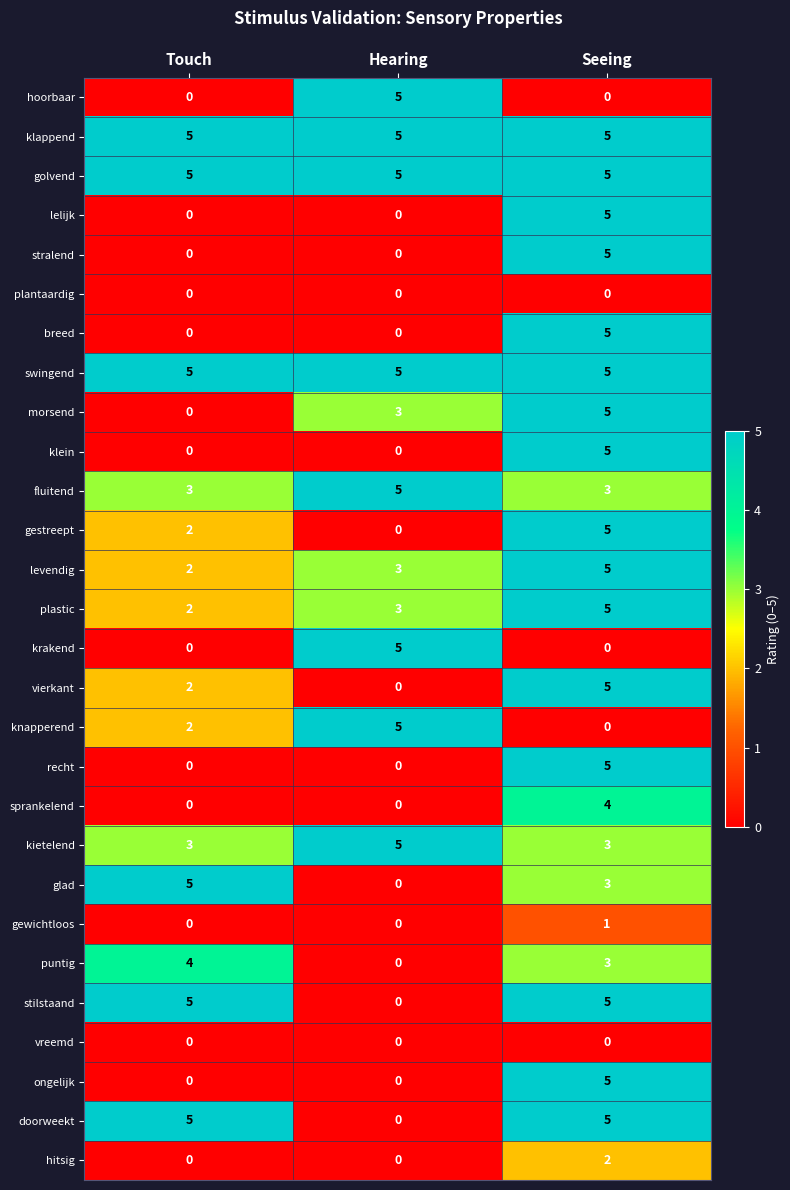

What is the greatest value displayed?

5